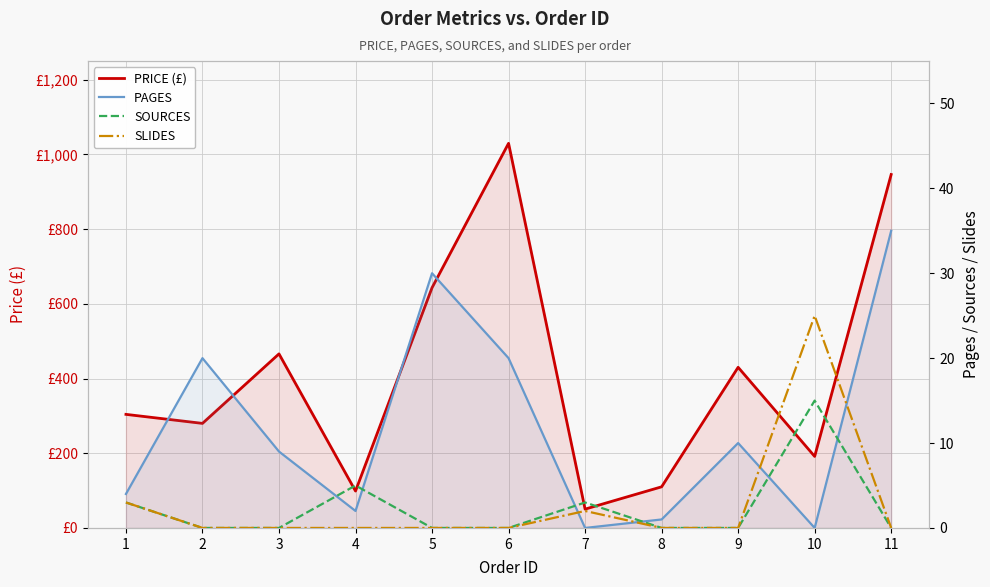

What is the difference between the second highest and minimum values in the SOURCES series?

5.0